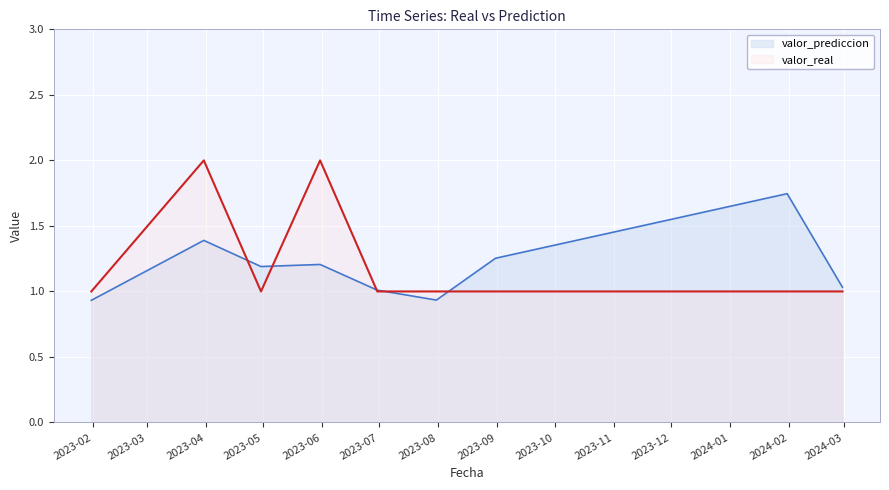

List the labels in order of valor_real value, largest first.

2023-03-31, 2023-05-31, 2023-01-31, 2023-04-30, 2023-06-30, 2023-07-31, 2023-08-31, 2024-01-31, 2024-02-29